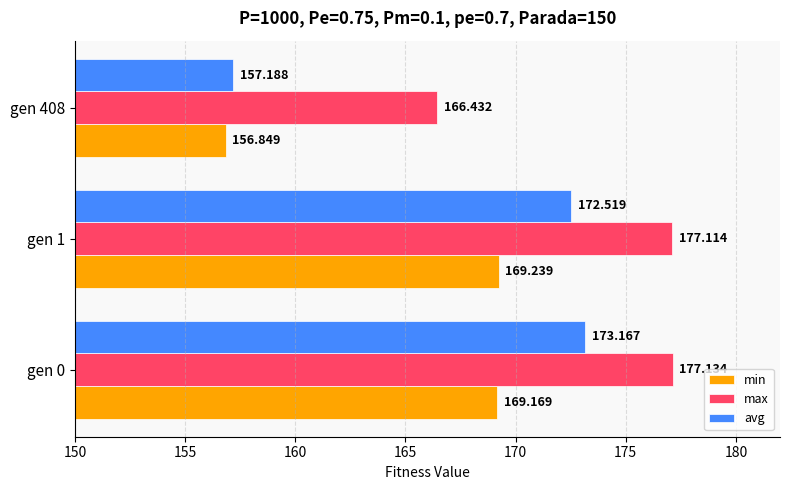

Which category has the highest value across all series?

gen 0